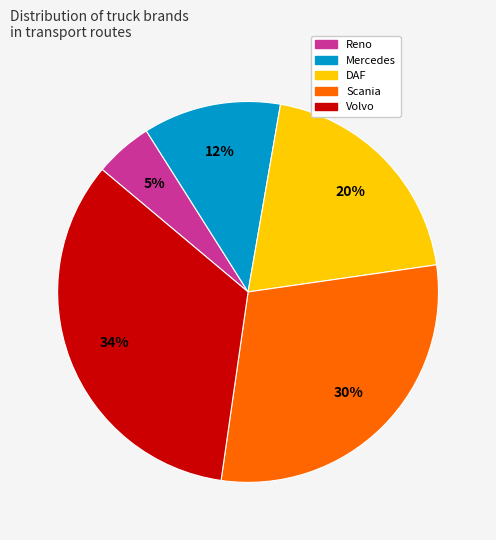

Which slice is the largest?

Volvo